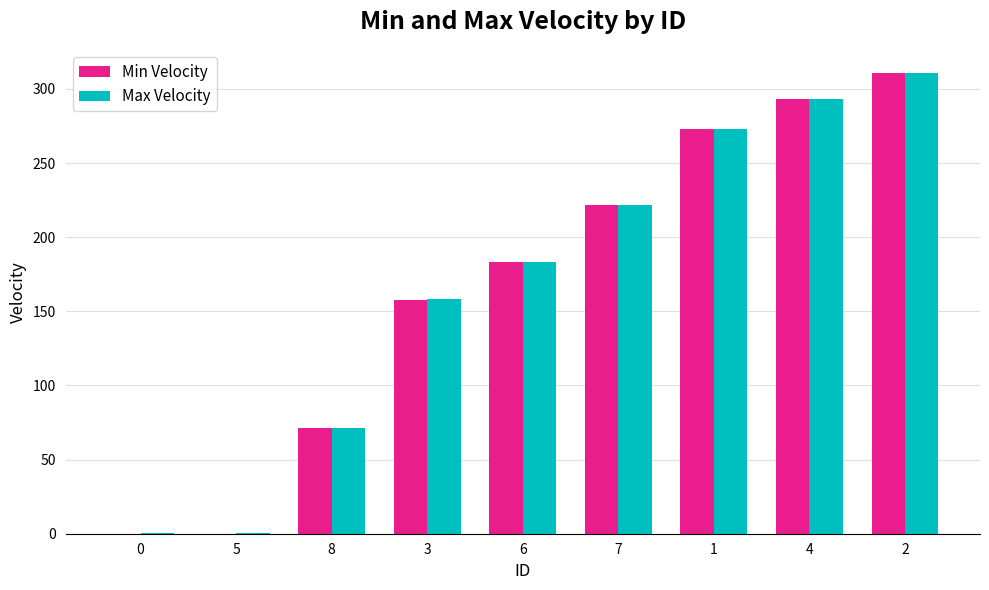

Is it true that Max Velocity equals 0.2 at 0?

True